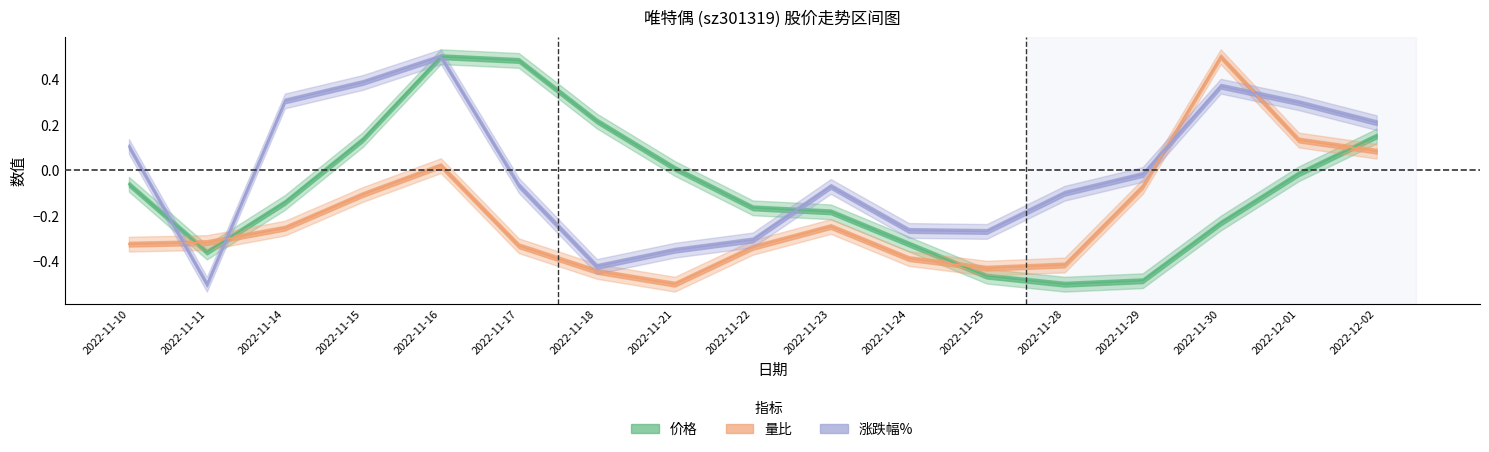

How many lines are shown in the chart?

3